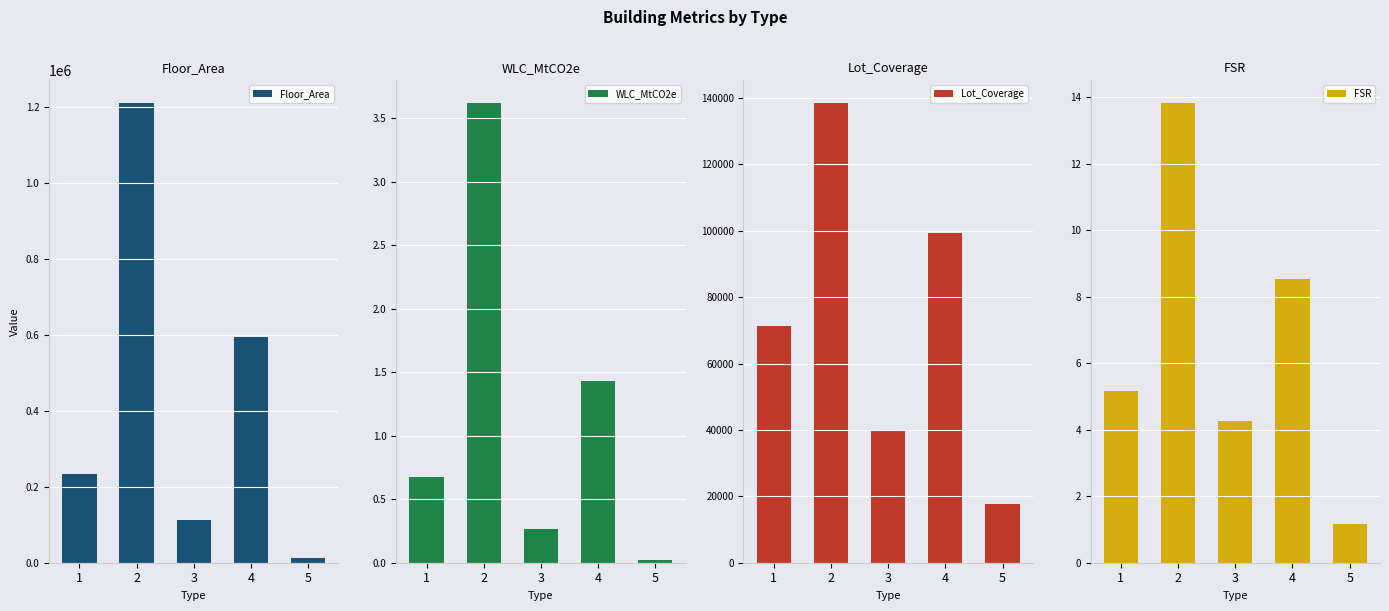

Rank the categories by Lot_Coverage value from highest to lowest.

2, 4, 1, 3, 5